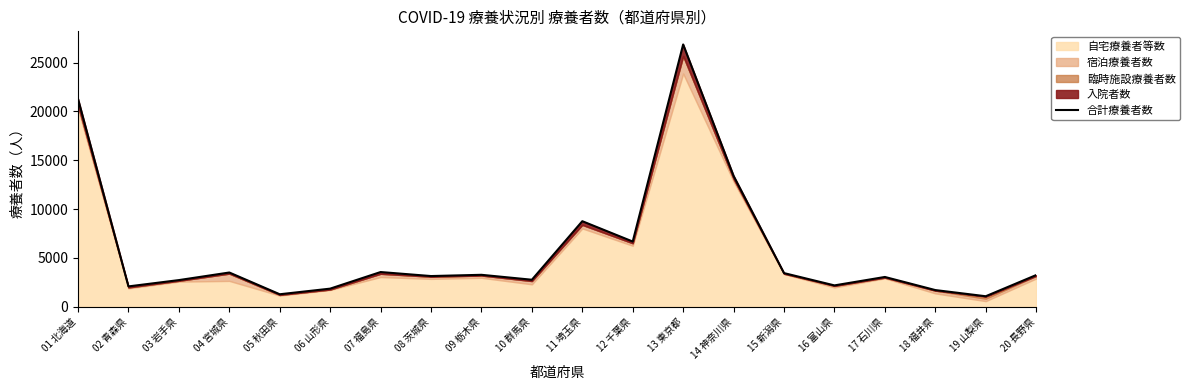

What is the maximum value shown in the chart?

26859